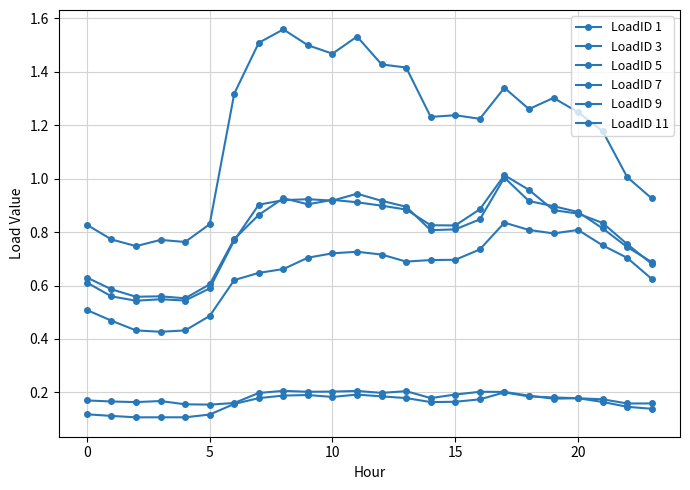

What is the label of the 19th point from the left?

18